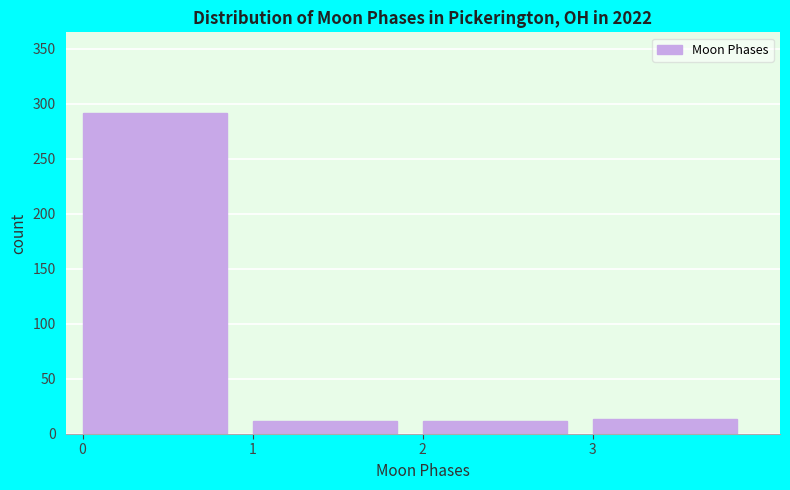

How tall is the bar that spans 1 to 2 on the x-axis? The values are not printed on the chart, so give them approximately, as read against the axis.

10